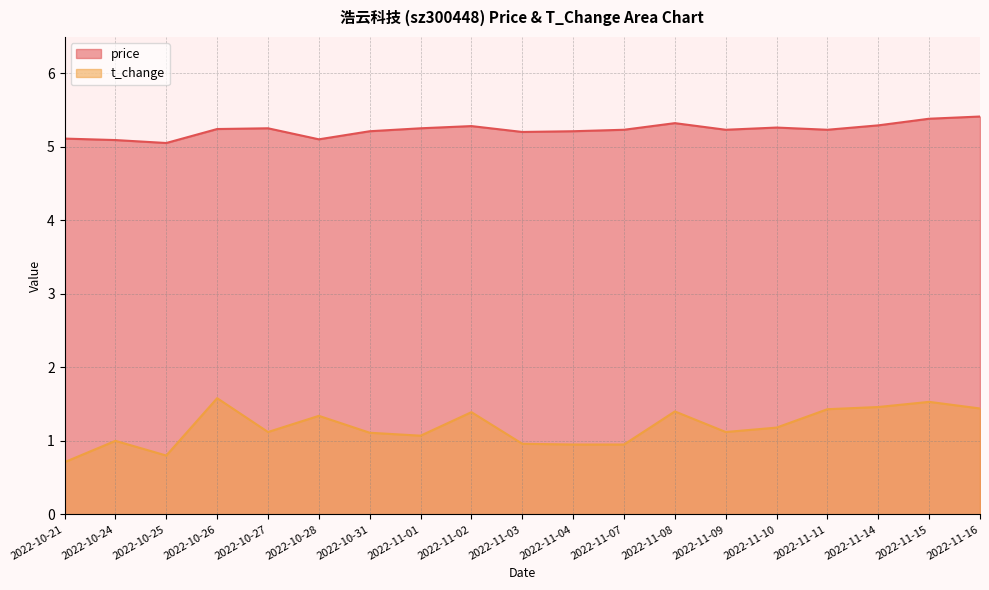

Which series has the largest total across all categories?

price